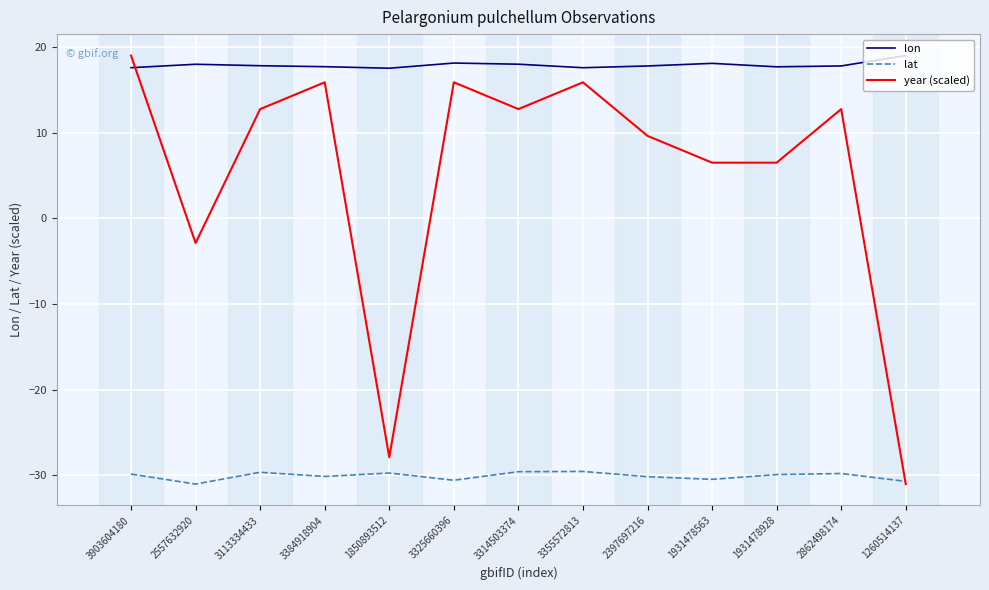

Which series has the widest spread of values?

year (scaled)